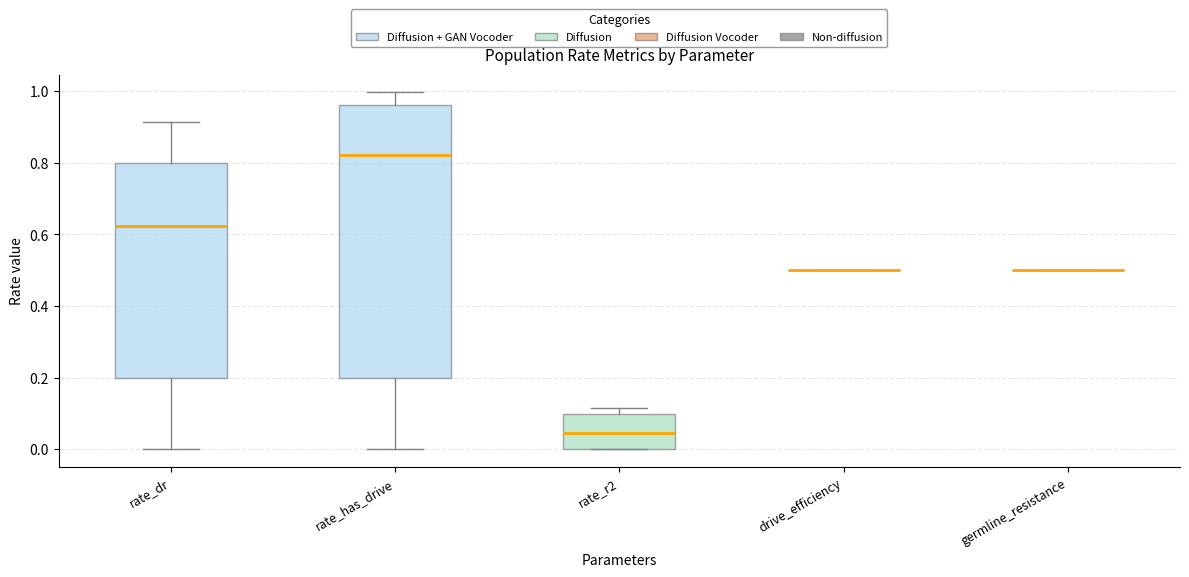

Comparing the boxes themselves (not the whiskers), which one is the tallest?

rate_has_drive